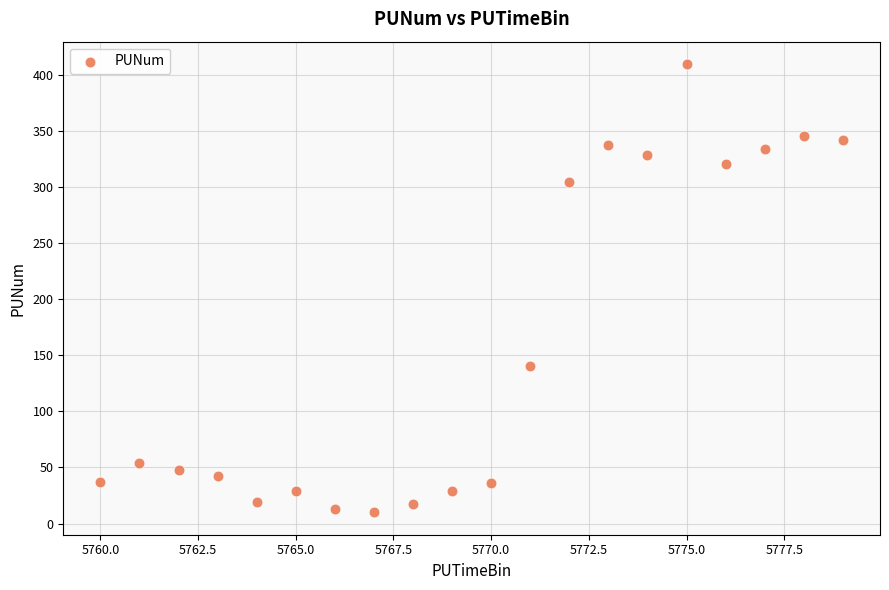

What Y value in the scatter plot is closest to 210?

141